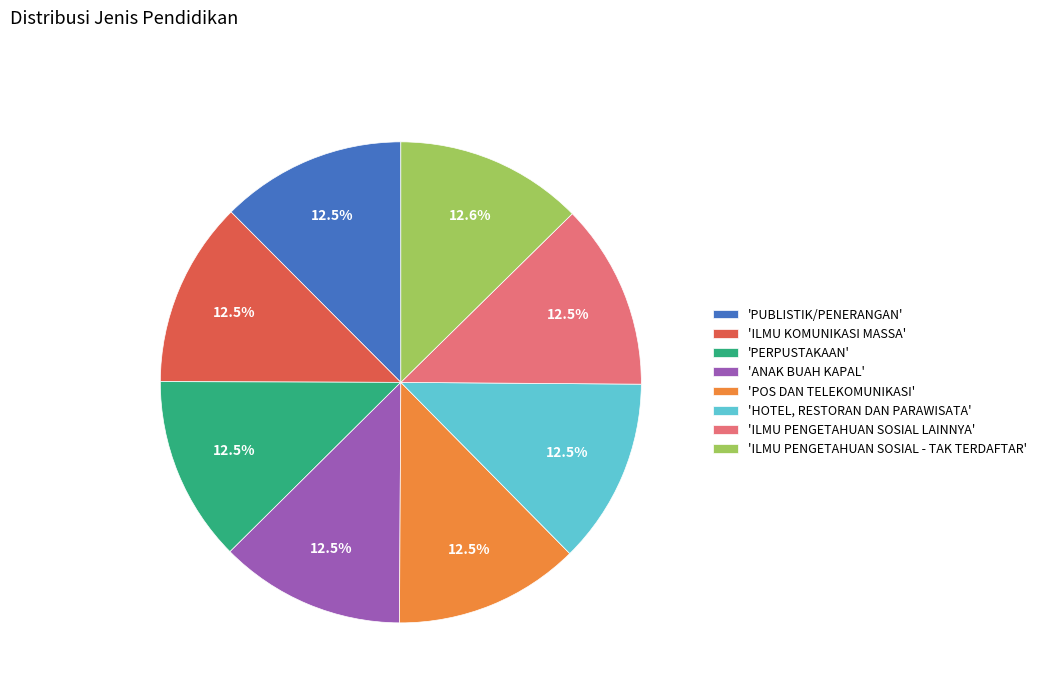

What is the ratio of the value at 'POS DAN TELEKOMUNIKASI' to the value at 'HOTEL, RESTORAN DAN PARAWISATA'?

1.0